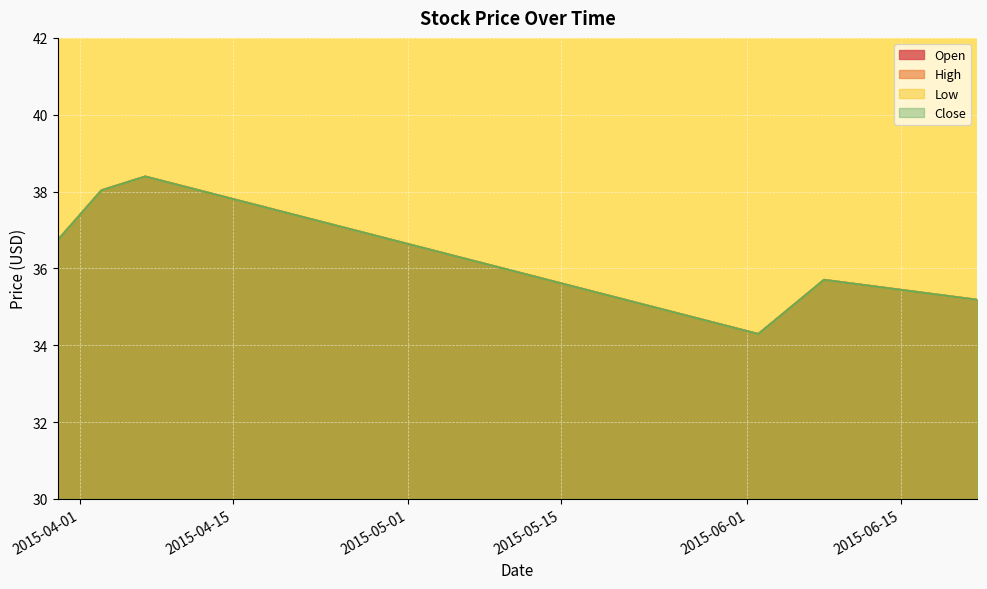

Does the chart display data point markers on the line(s)?

No